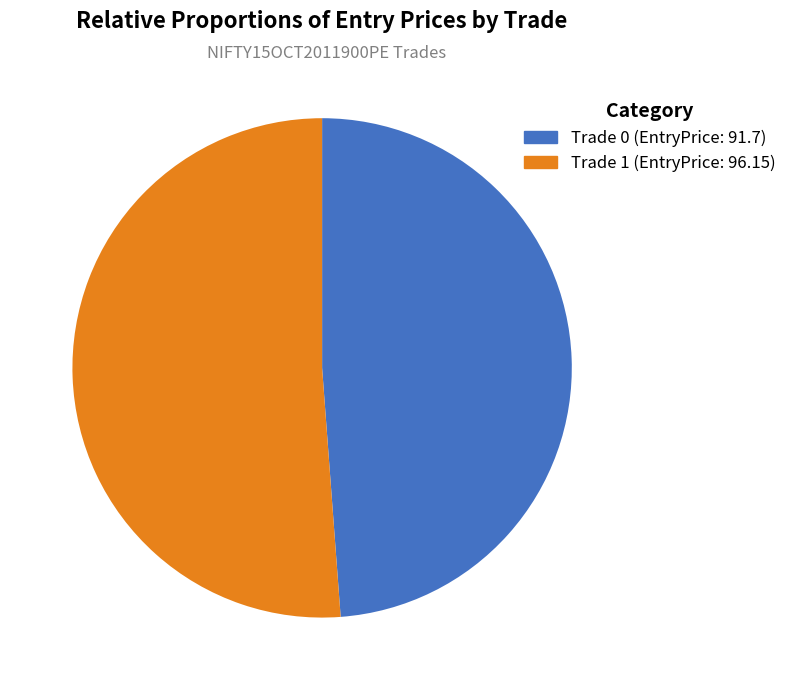

How many segments does this pie chart have?

2